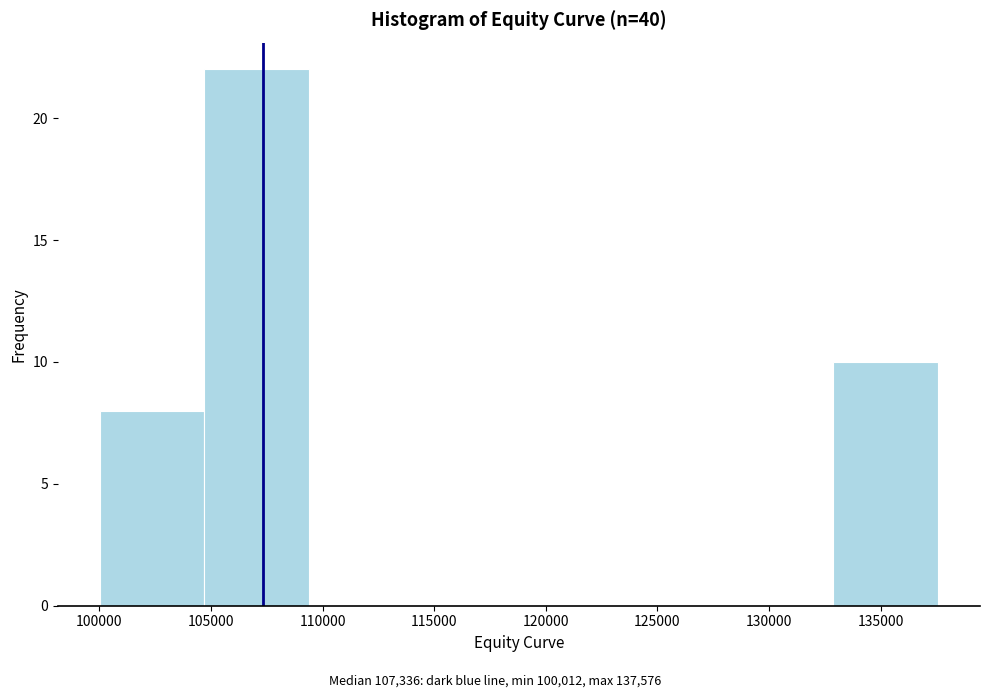

Which range on the x-axis has the tallest bar?

104500 to 109500